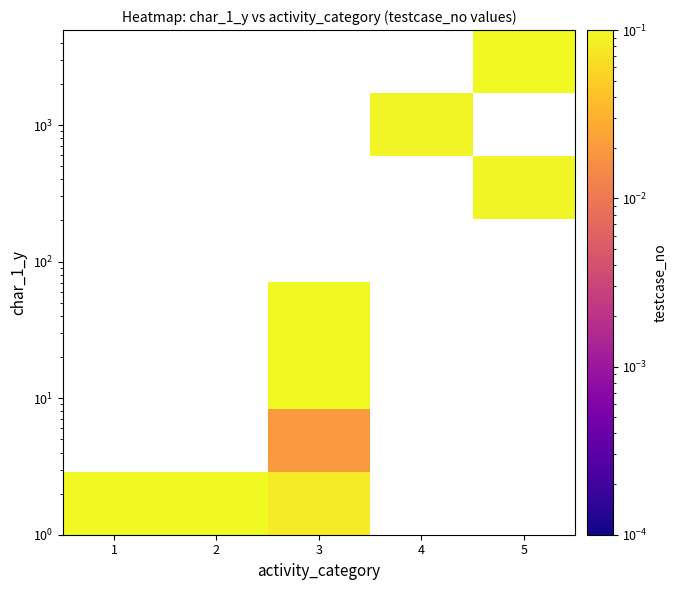

What is the greatest value displayed?

0.2